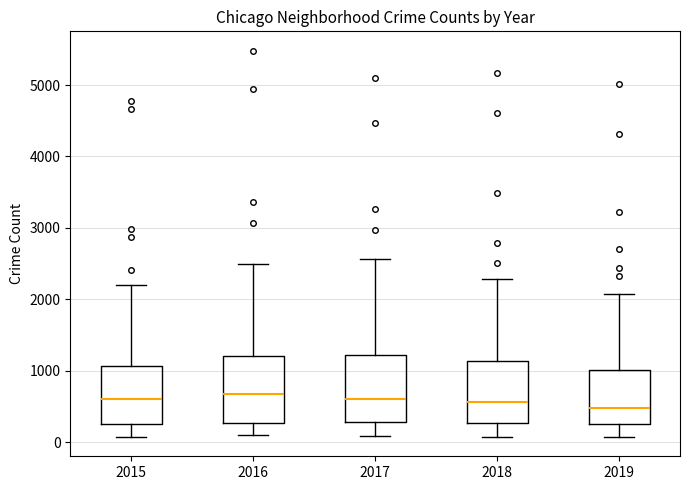

Reading left to right, read every box against the y-axis: the position of its median line, the range the box covers, and the ends of its whiskers. The values are not printed on the chart, so give them approximately, as read against the axis.

2015: median 600, box 300 to 1100, whiskers 100 to 2200
2016: median 700, box 300 to 1200, whiskers 100 to 2500
2017: median 600, box 300 to 1200, whiskers 100 to 2600
2018: median 600, box 300 to 1100, whiskers 100 to 2300
2019: median 500, box 300 to 1000, whiskers 100 to 2100